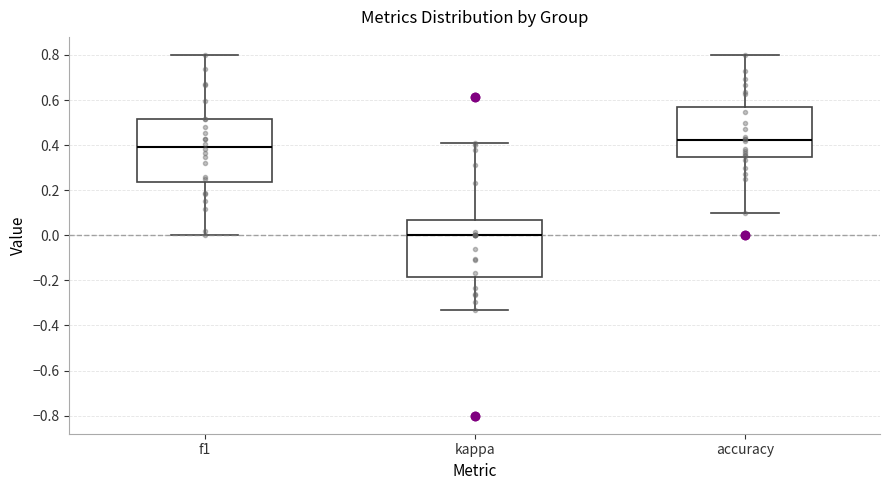

Reading left to right, read every box against the y-axis: the position of its median line, the range the box covers, and the ends of its whiskers. The values are not printed on the chart, so give them approximately, as read against the axis.

f1: median 0.40, box 0.24 to 0.52, whiskers 0.00 to 0.80
kappa: median 0.00, box -0.18 to 0.06, whiskers -0.34 to 0.40
accuracy: median 0.42, box 0.34 to 0.56, whiskers 0.10 to 0.80